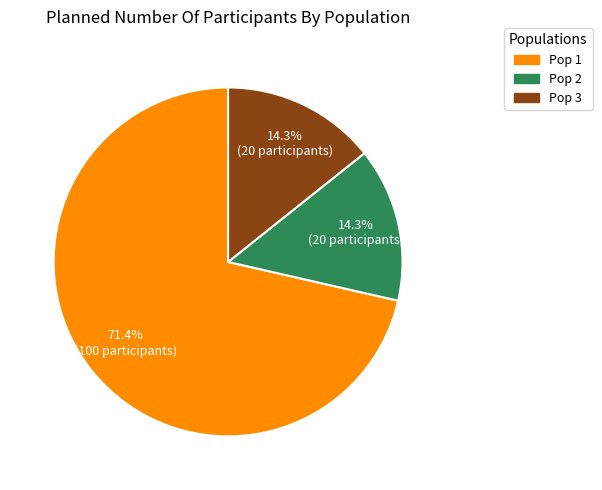

What is the ratio of the value at Pop 3 to the value at Pop 1?

0.2